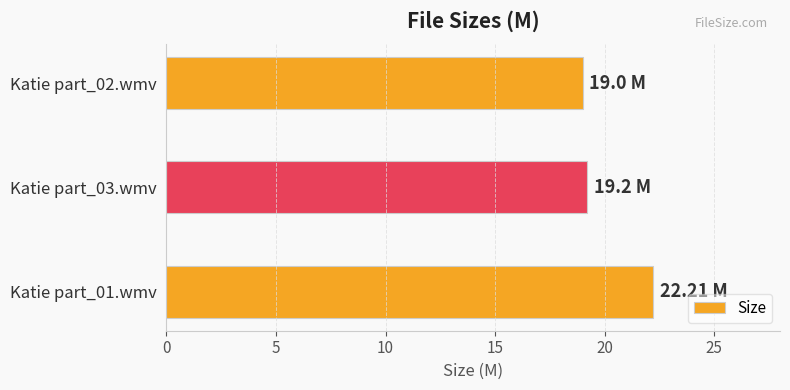

What is the change in value from Katie part_01.wmv to Katie part_03.wmv?

-3.0